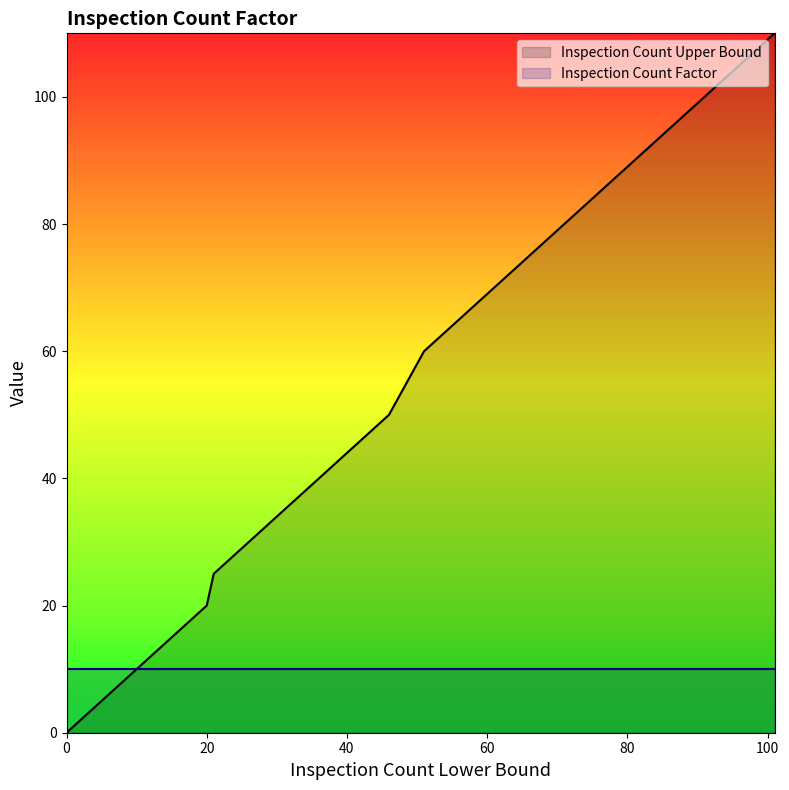

Reading right to left, transcribe all the data shown in this chart.

101=110	91=100	81=90	71=80	61=70	51=60	46=50	41=45	36=40	31=35	26=30	21=25	20=20	19=19	18=18	17=17	16=16	15=15	14=14	13=13	12=12	11=11	10=10	9=9	8=8	7=7	6=6	5=5	4=4	3=3	2=2	1=1	0=0